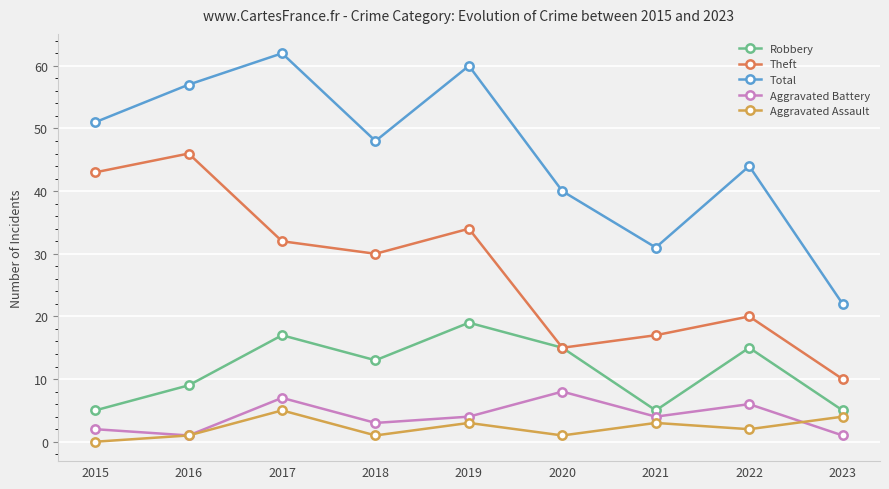

Is the value of Robbery at 2020 greater than the value of Theft at 2016?

No